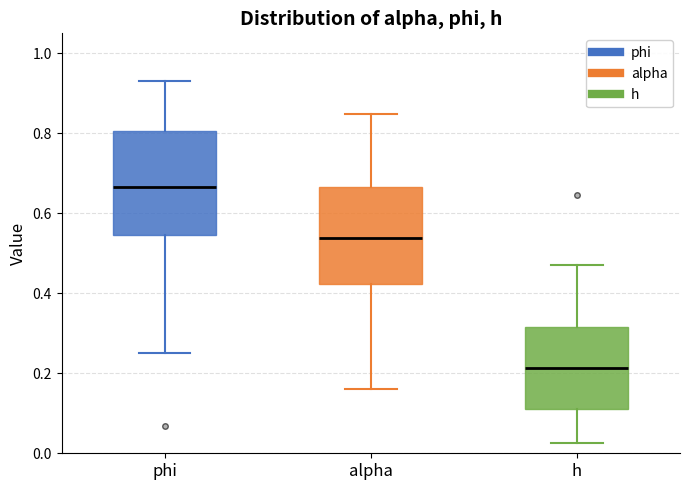

Which box has the lowest median line?

h